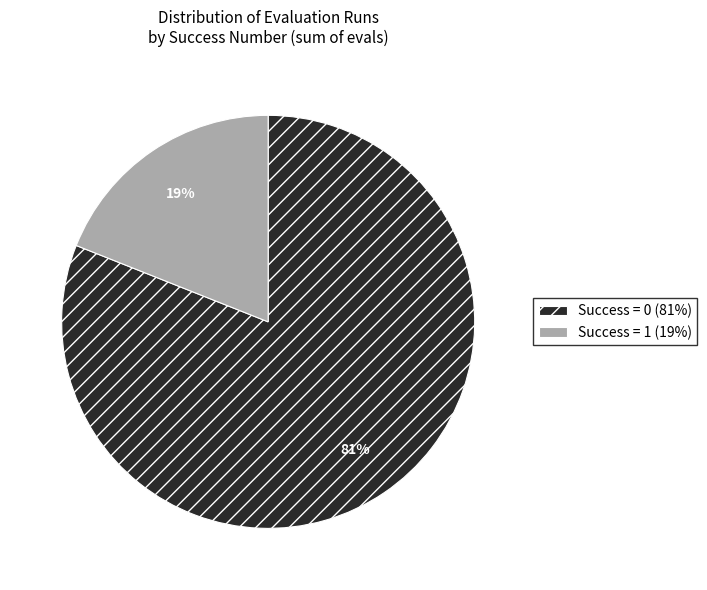

To the nearest percent, what percentage of the pie is Success = 0 (81%)?

81%